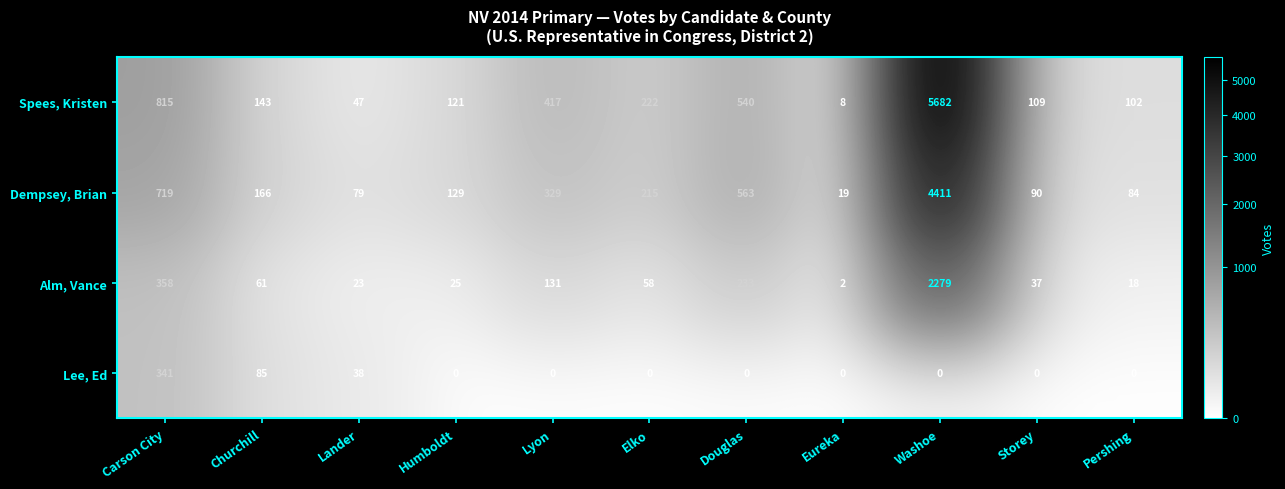

How many distinct data groups are displayed?

4